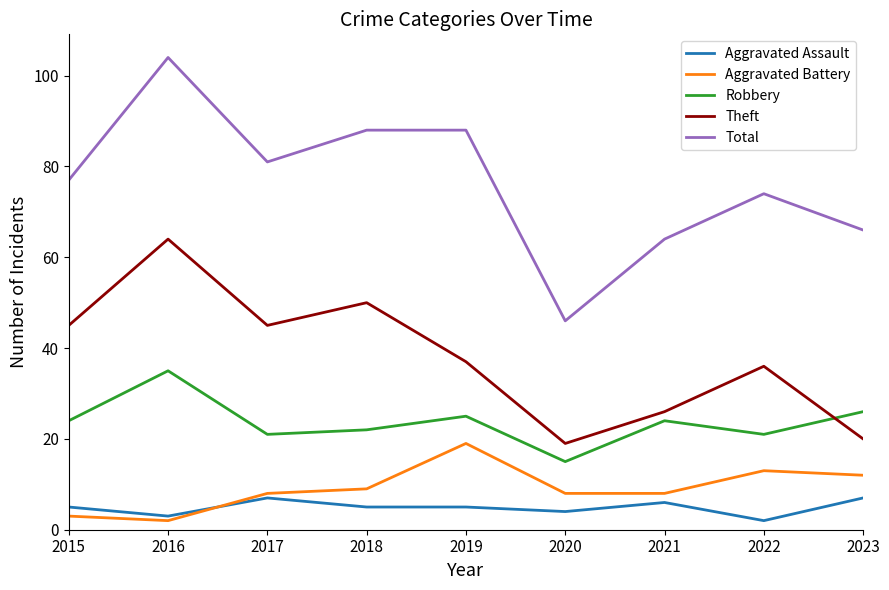

Between which two adjacent categories do Theft and Robbery first intersect?

2022 and 2023